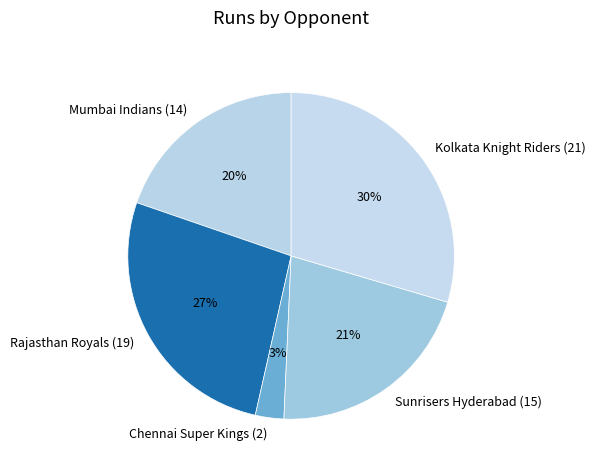

How many slices are in this pie chart?

5